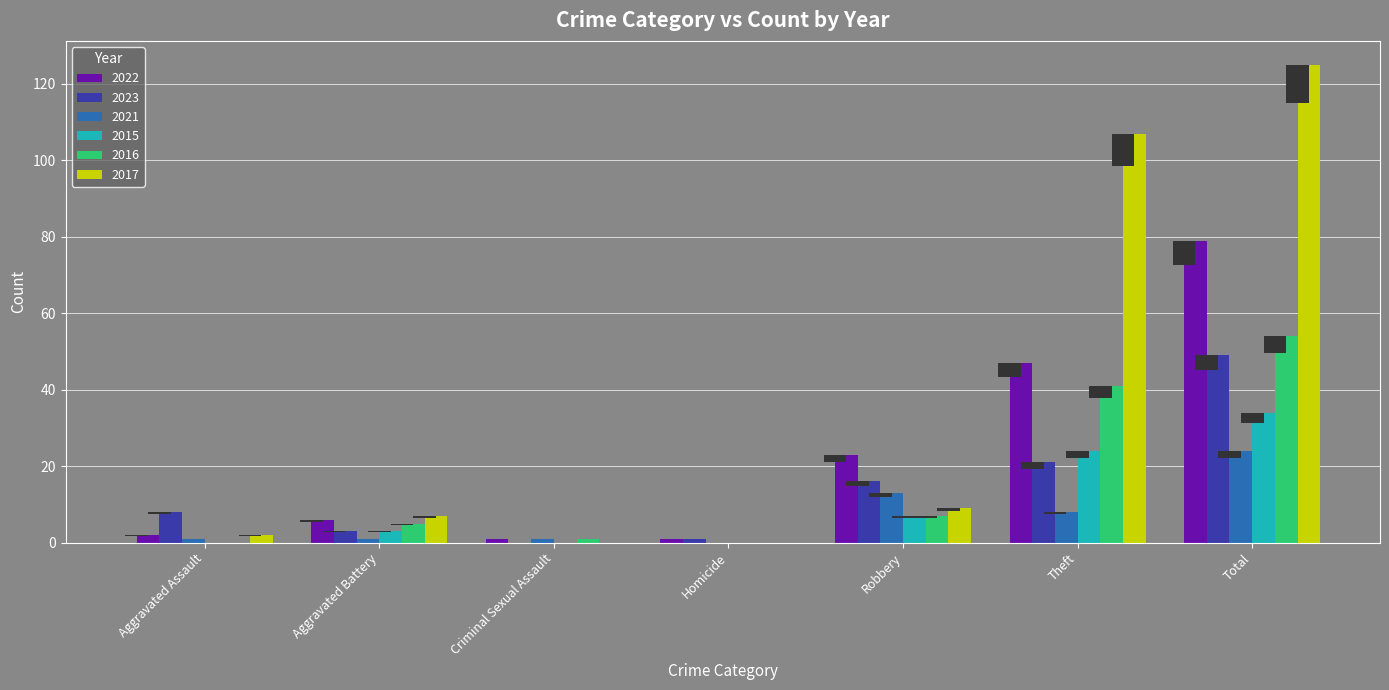

Rank the series by their maximum value, from highest to lowest.

2017, 2022, 2016, 2023, 2015, 2021